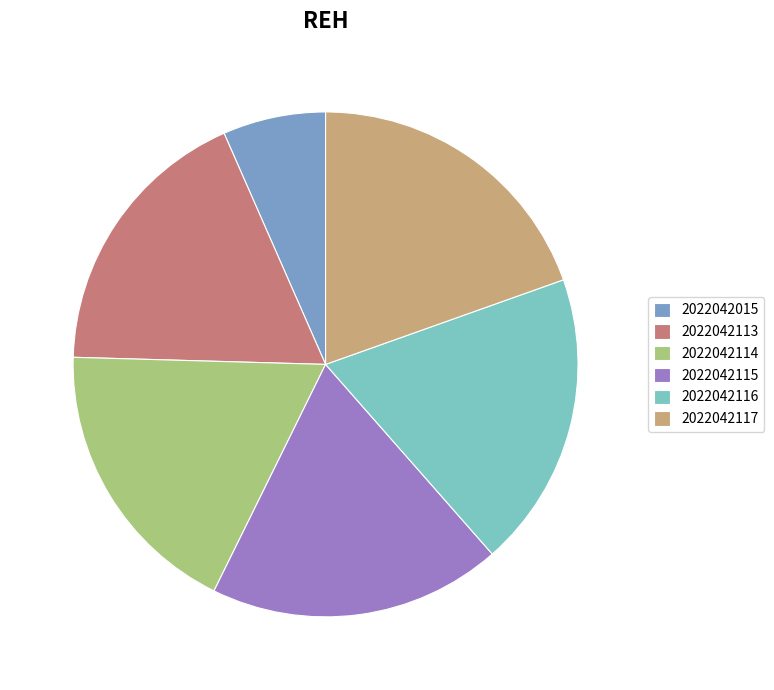

Count the number of slices in the pie.

6